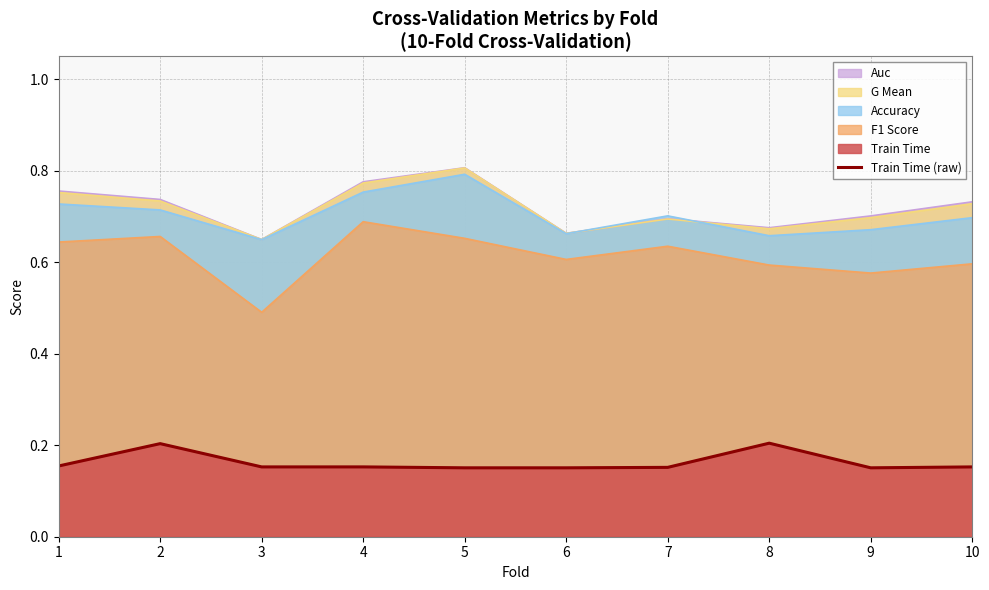

Rank the categories by value from highest to lowest.

8, 2, 1, 4, 3, 10, 7, 6, 5, 9